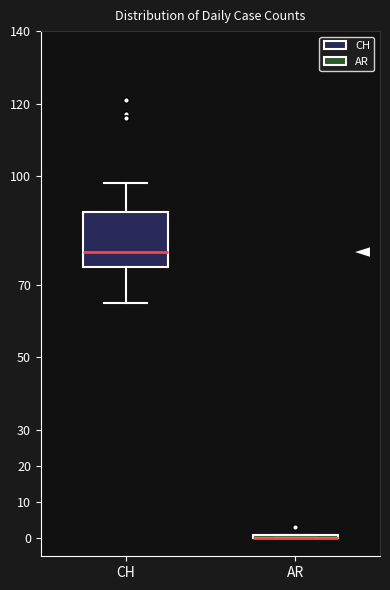

Where does the lower whisker of the box for CH end on the y-axis? The values are not printed on the chart, so give them approximately, as read against the axis.

65